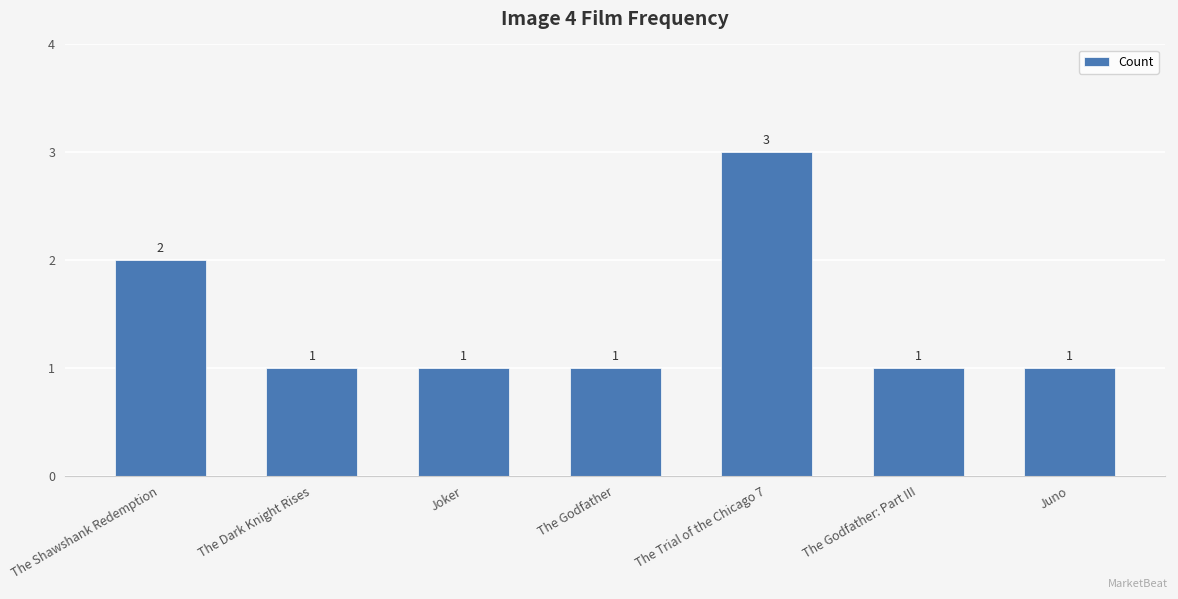

What is the label of the 6th bar from the left?

The Godfather: Part III